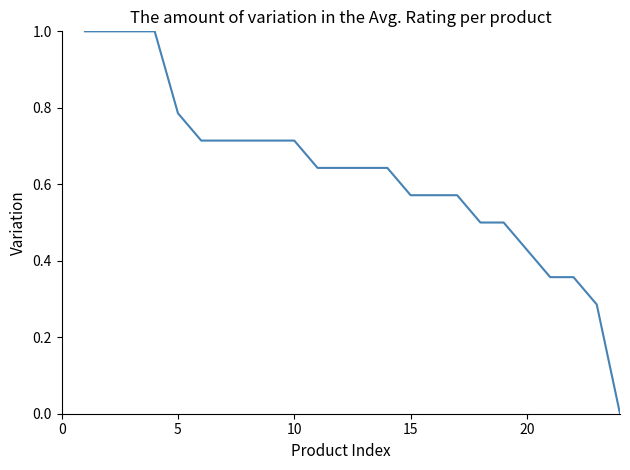

The value at 12 is 0.2. True or false?

False